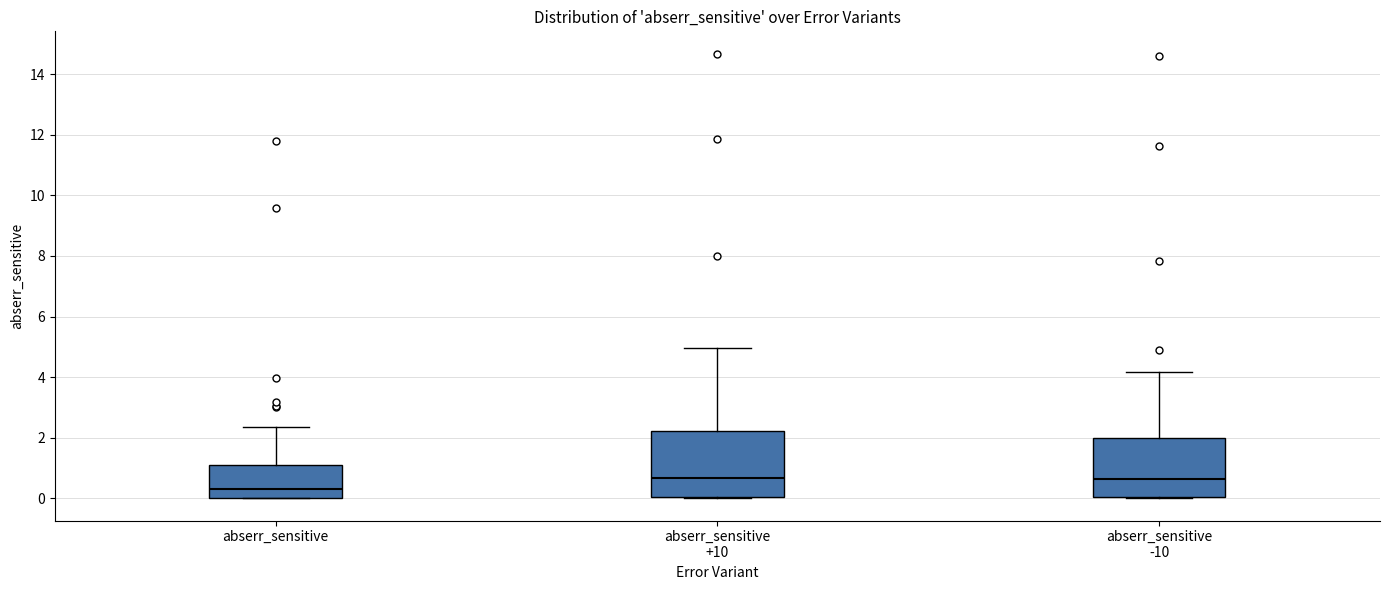

Reading left to right, read every box against the y-axis: the position of its median line, the range the box covers, and the ends of its whiskers. The values are not printed on the chart, so give them approximately, as read against the axis.

abserr_sensitive: median 0.4, box 0.0 to 1.2, whiskers 0.0 to 2.4
abserr_sensitive +10: median 0.6, box 0.0 to 2.2, whiskers 0.0 to 5.0
abserr_sensitive -10: median 0.6, box 0.0 to 2.0, whiskers 0.0 to 4.2